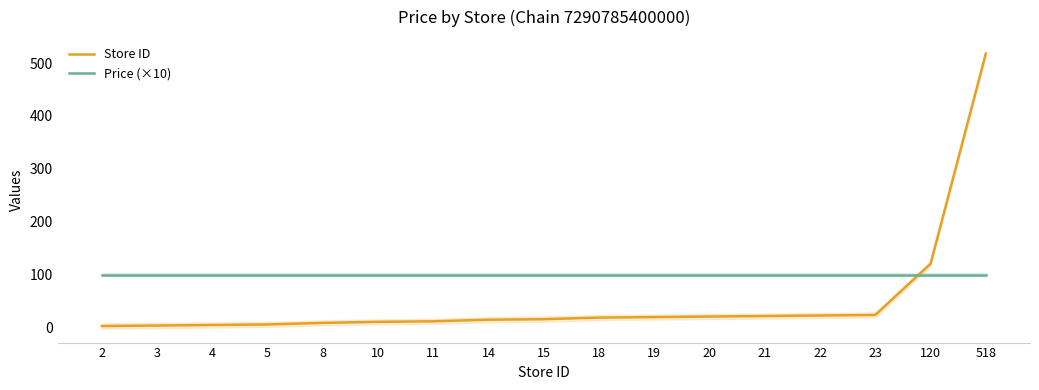

What is the sum of all Store ID values?

833